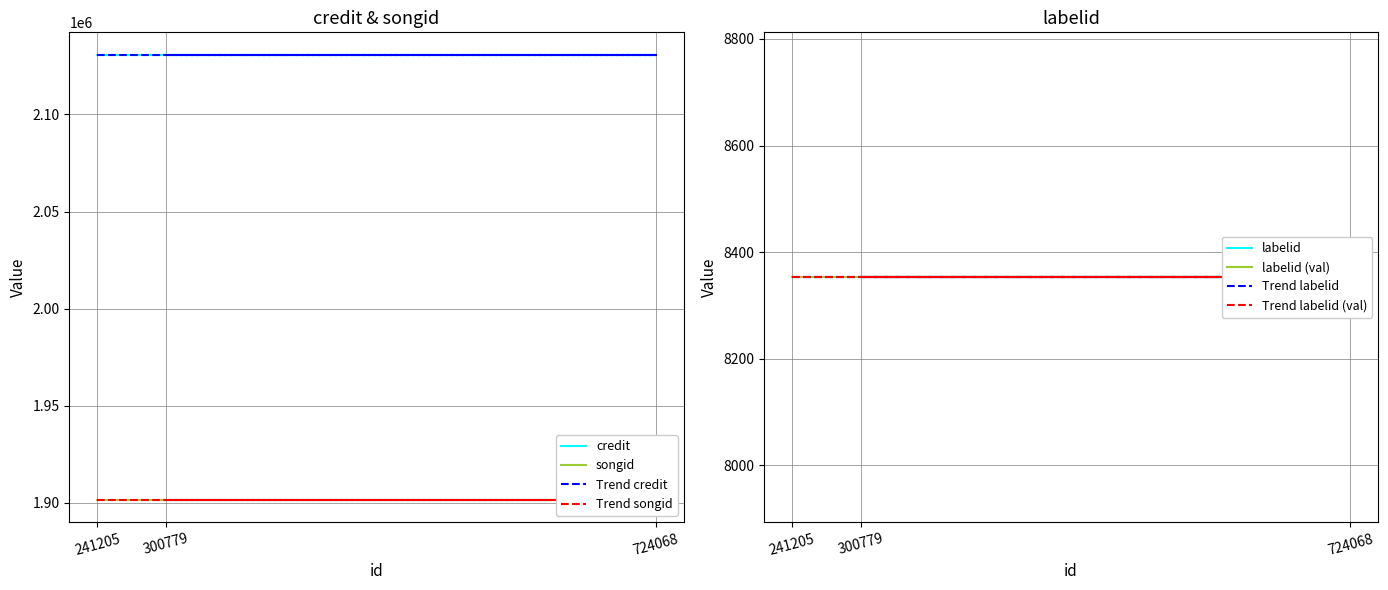

Rank the series by their maximum value, from highest to lowest.

credit, songid, labelid